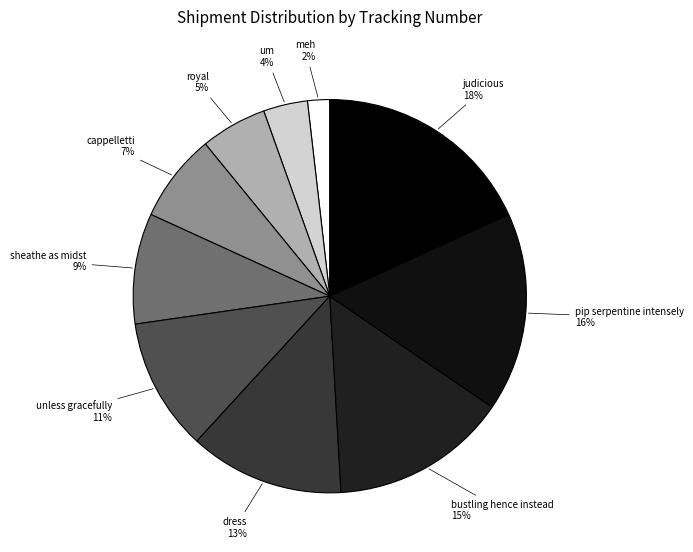

Which slice is the largest?

judicious